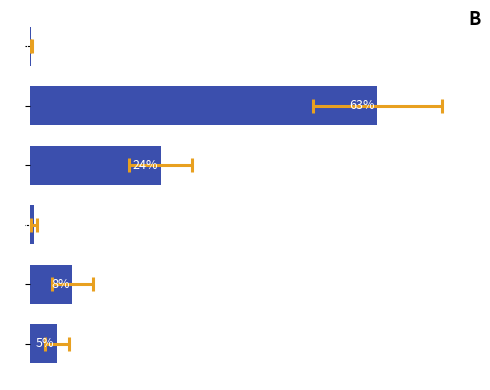

Is it true that the value at 3 is 32.9?

False